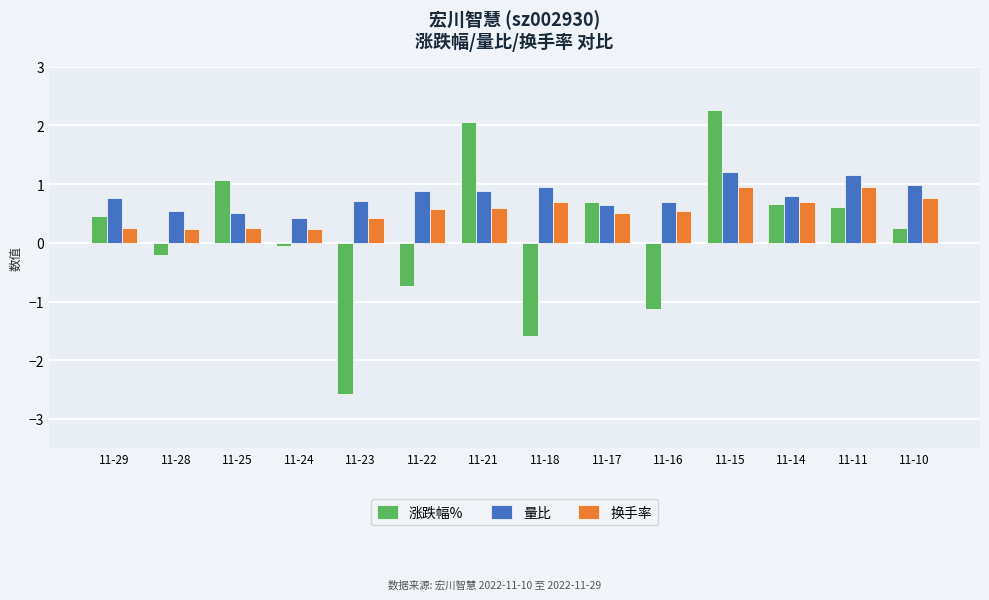

Where does the 涨跌幅% series first go above 0?

11-29